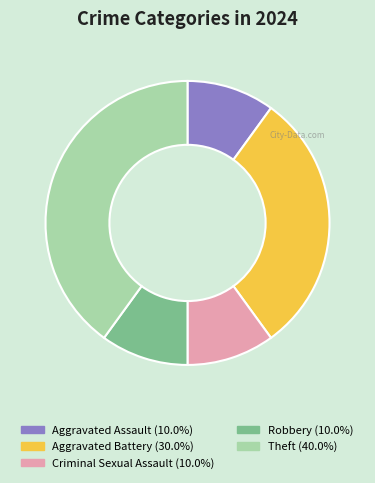

Is there a majority slice in this chart?

No